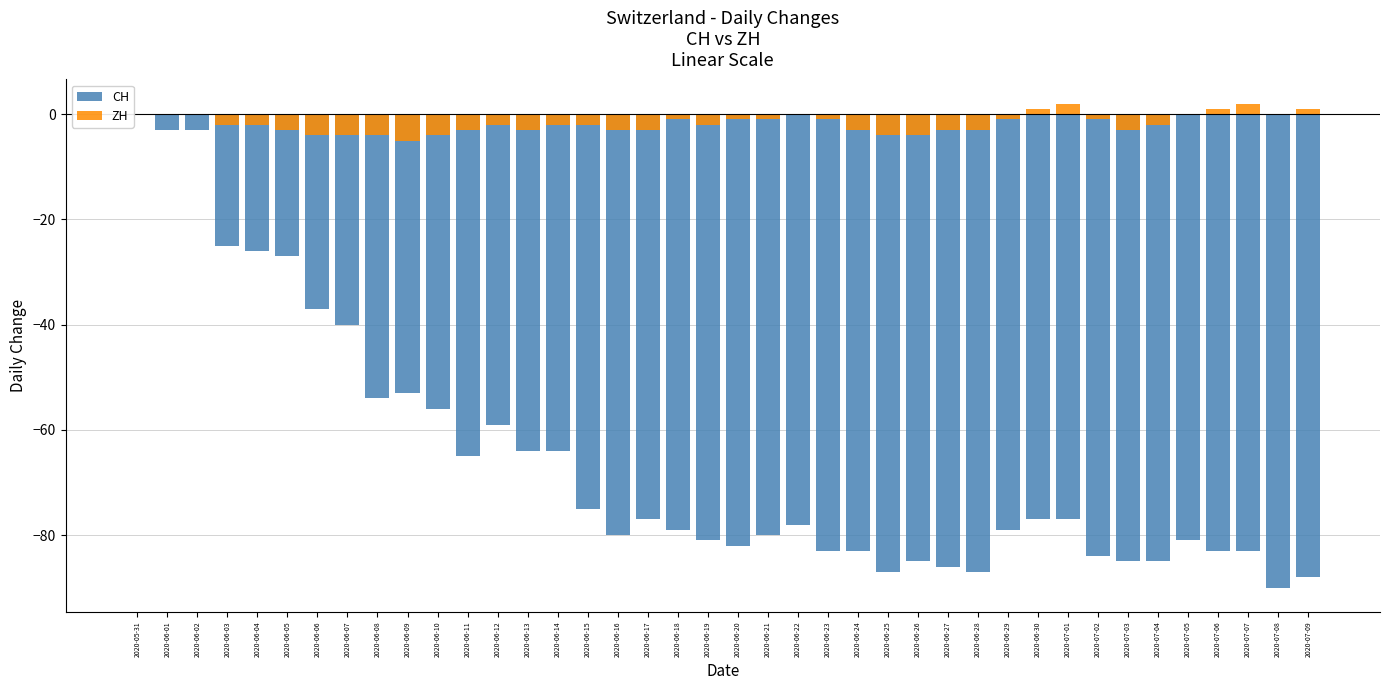

List the series in order of their overall mean, highest first.

ZH, CH